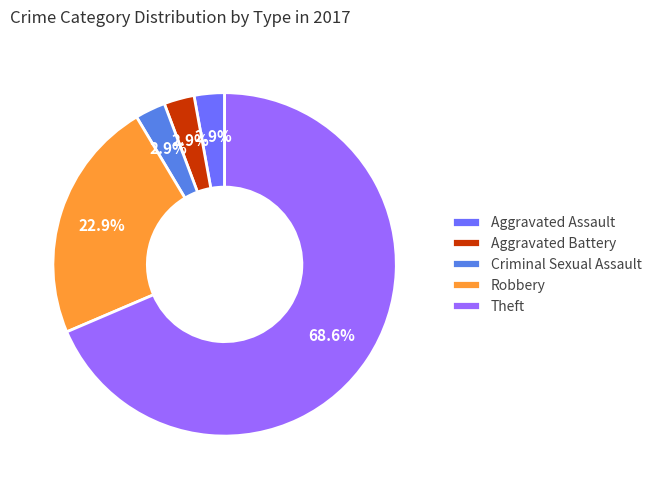

Is Aggravated Battery the majority of the pie?

No